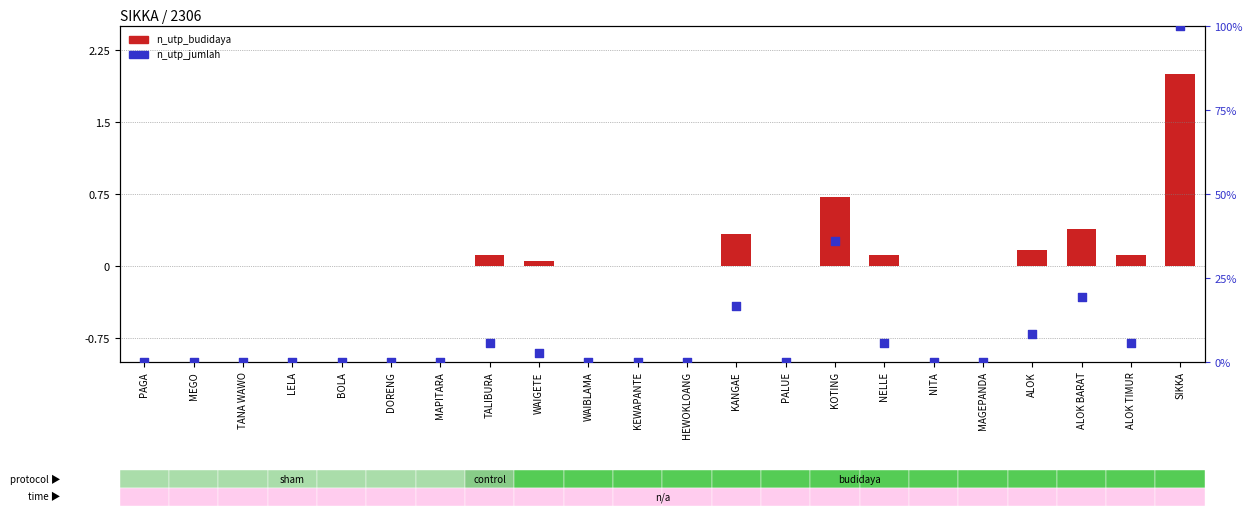

Is the value of n_utp_jumlah at ALOK greater than the value of n_utp_budidaya at KOTING?

Yes